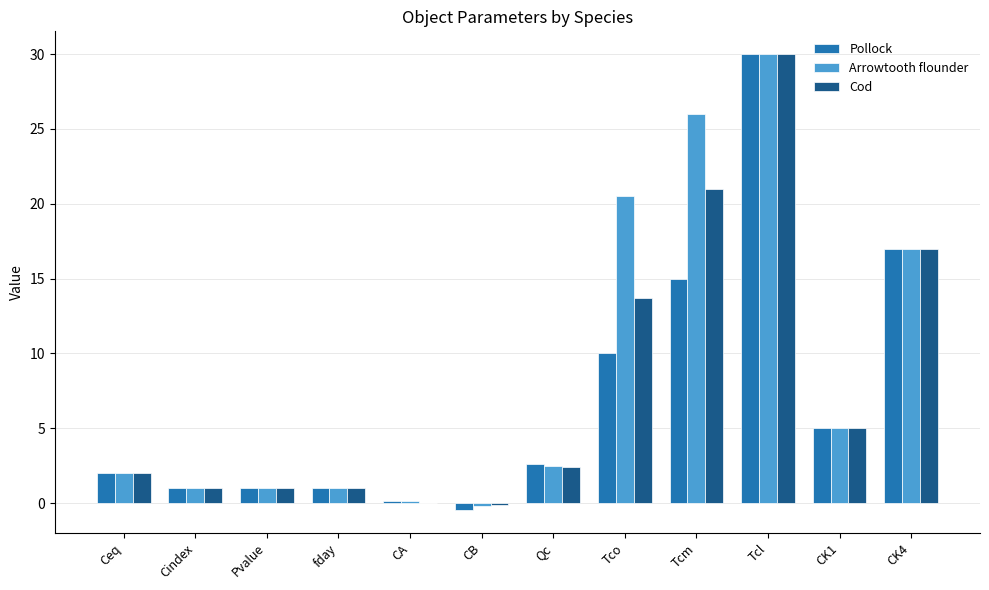

Is it true that Cod equals 2.4 at Qc?

True